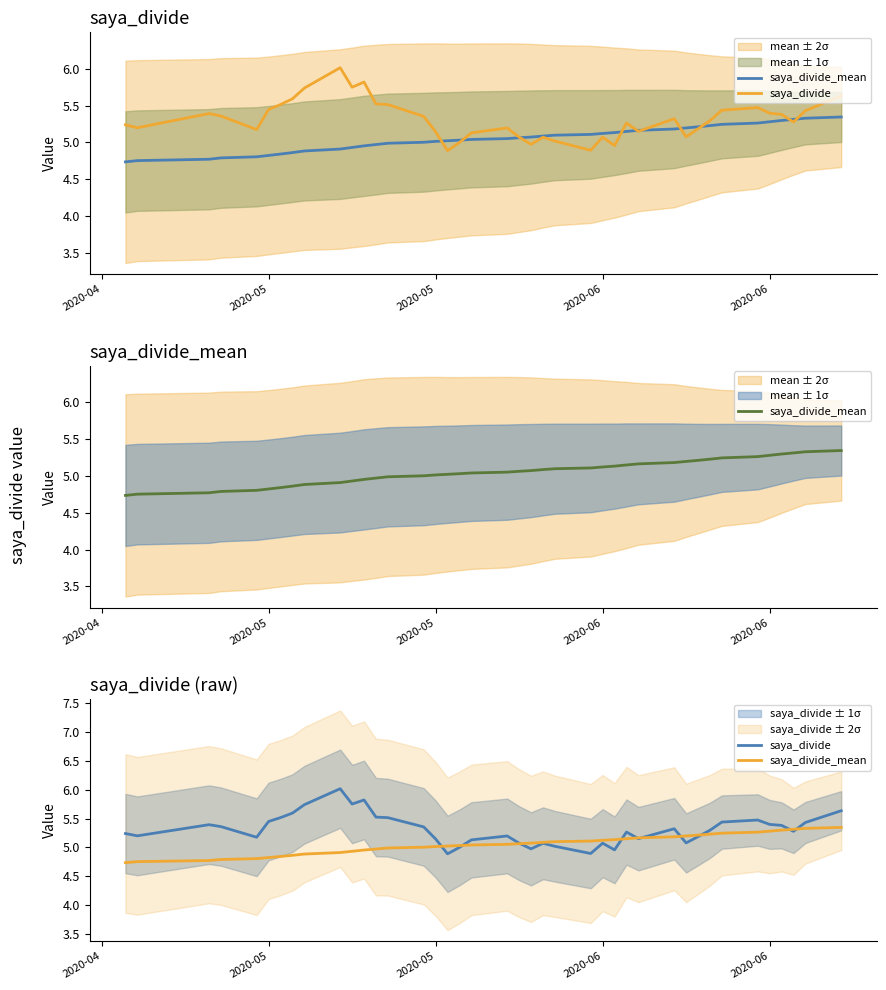

What is the average value of the saya_divide_mean series?

5.1